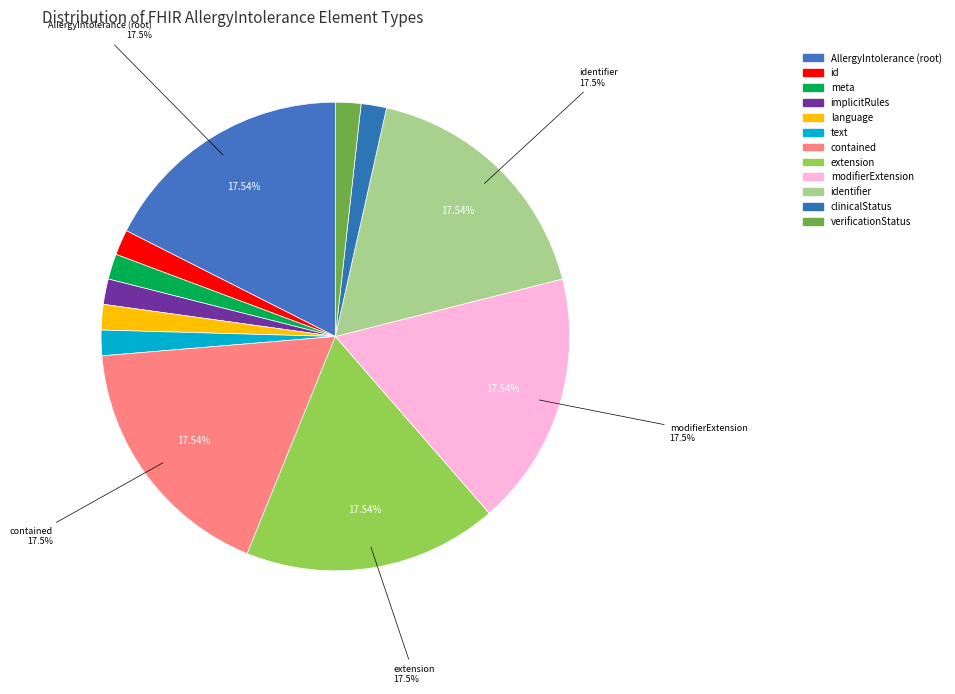

To the nearest percent, what is the average slice percentage?

8%